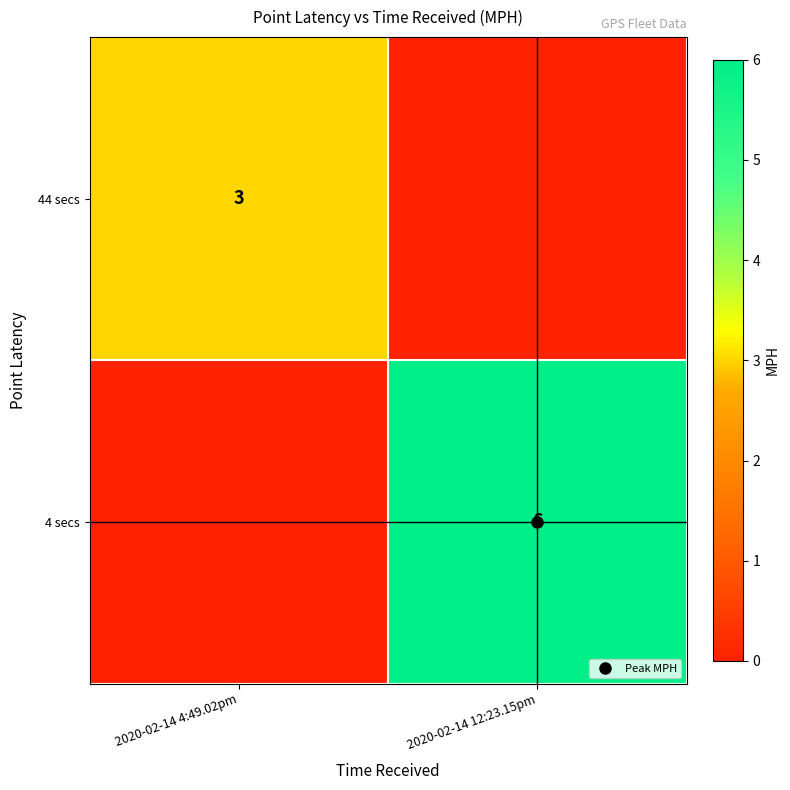

How many 4 secs values are between 0 and 6?

2